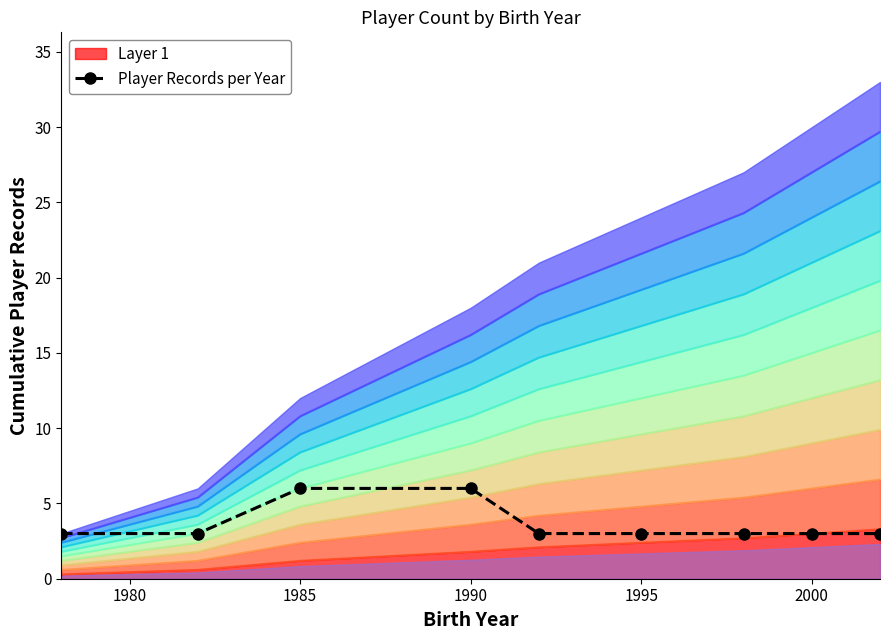

Is it true that the value at 1980 is 2?

False